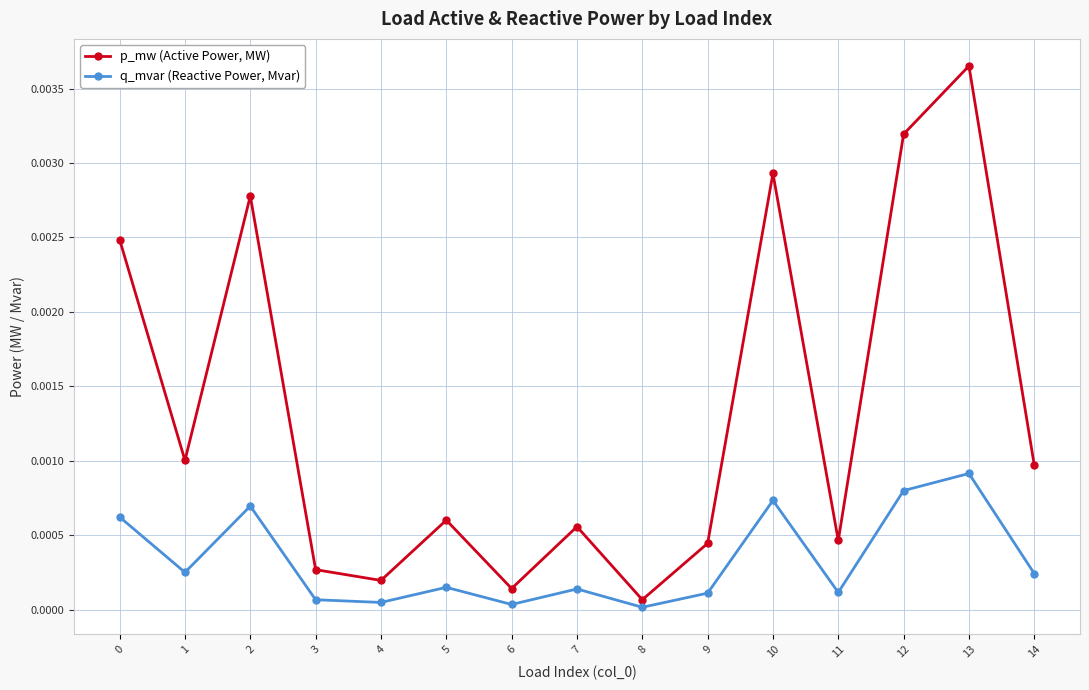

True or false: q_mvar (Reactive Power, Mvar) and p_mw (Active Power, MW) cross at least once.

False